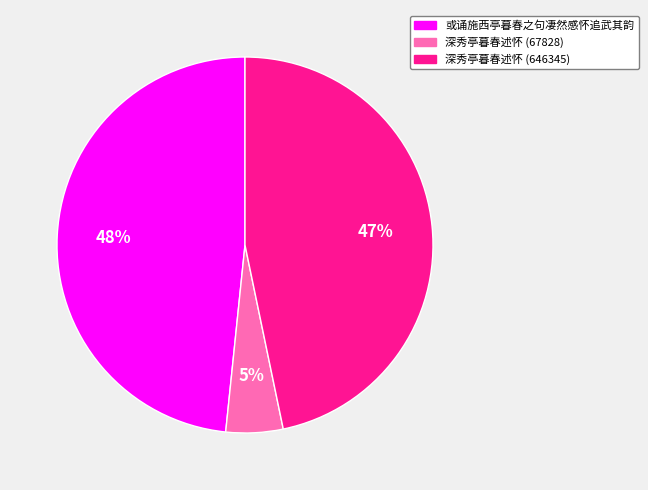

To the nearest percent, what portion does 或诵施西亭暮春之句凄然感怀追武其韵 represent?

48%